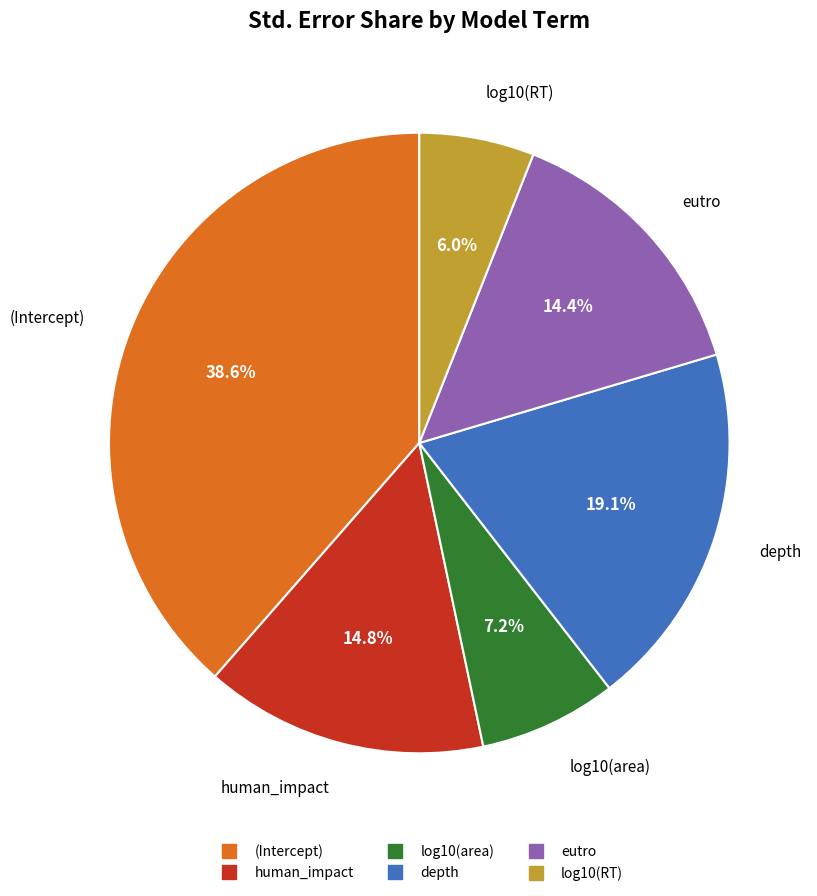

To the nearest percent, what is the difference between the depth and log10(area) slice percentages?

12%